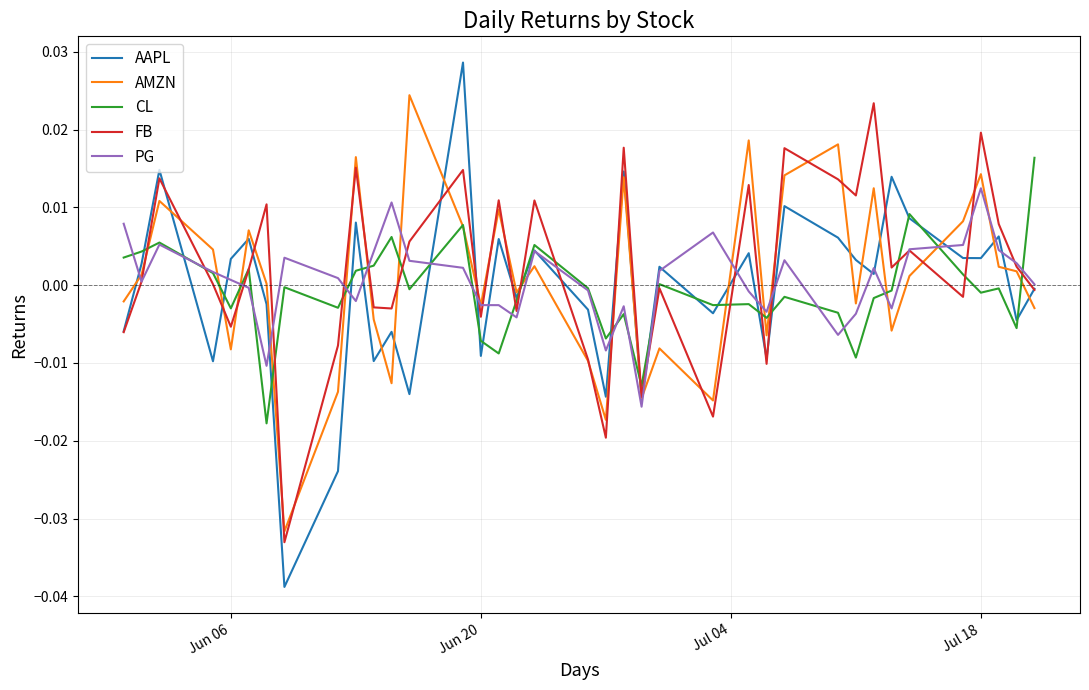

Which series has the widest spread of values?

AAPL